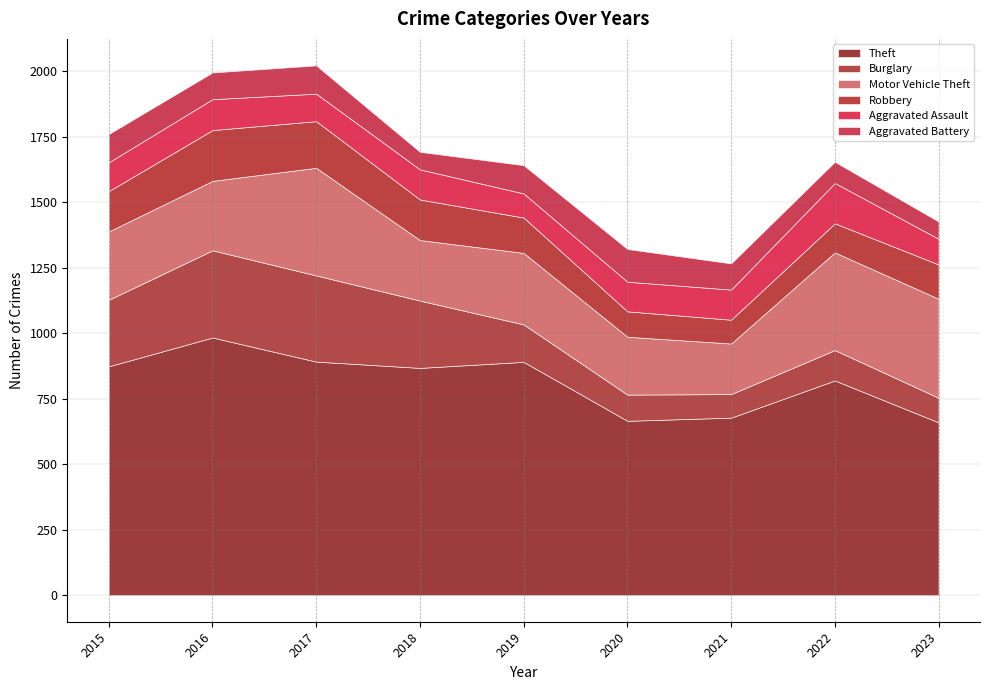

How many values in the Aggravated Assault series are below 113?

4